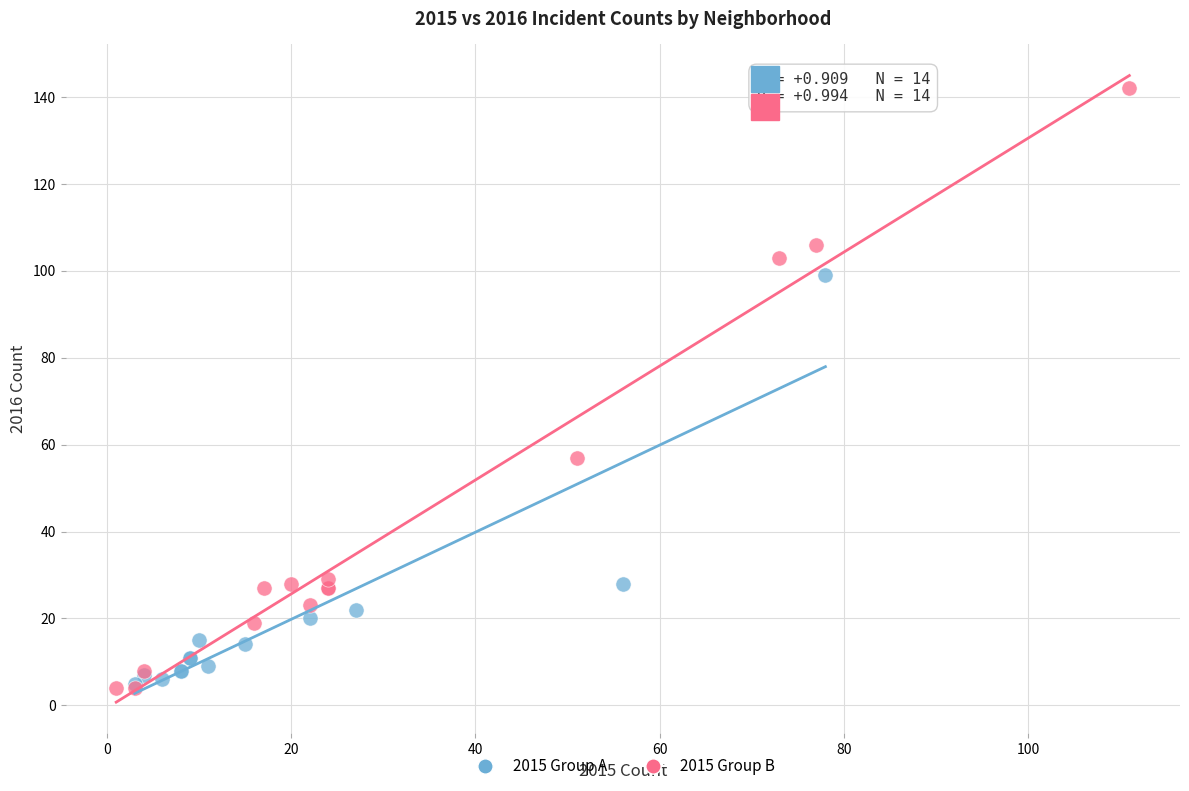

Which series reaches the maximum Y coordinate?

2015 Group B